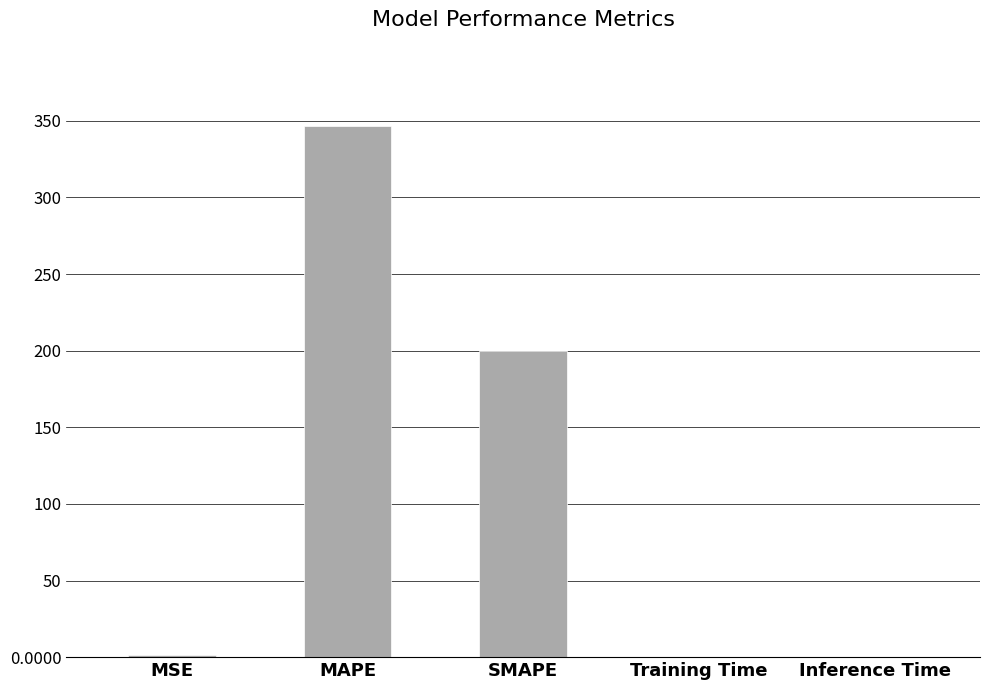

True or false: the data shows 200.0 at SMAPE.

True